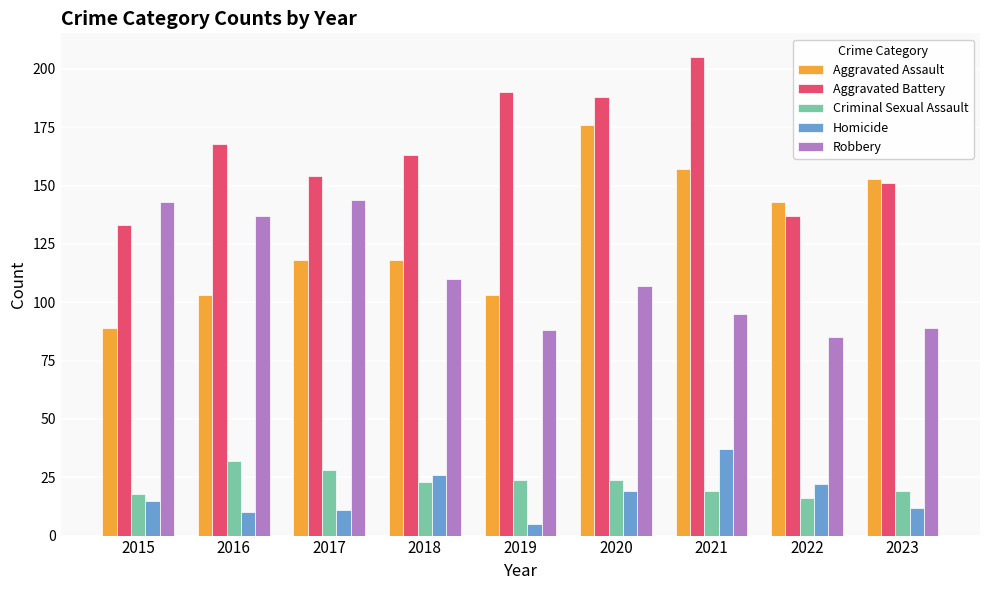

Which category has the lowest value across all series?

2019